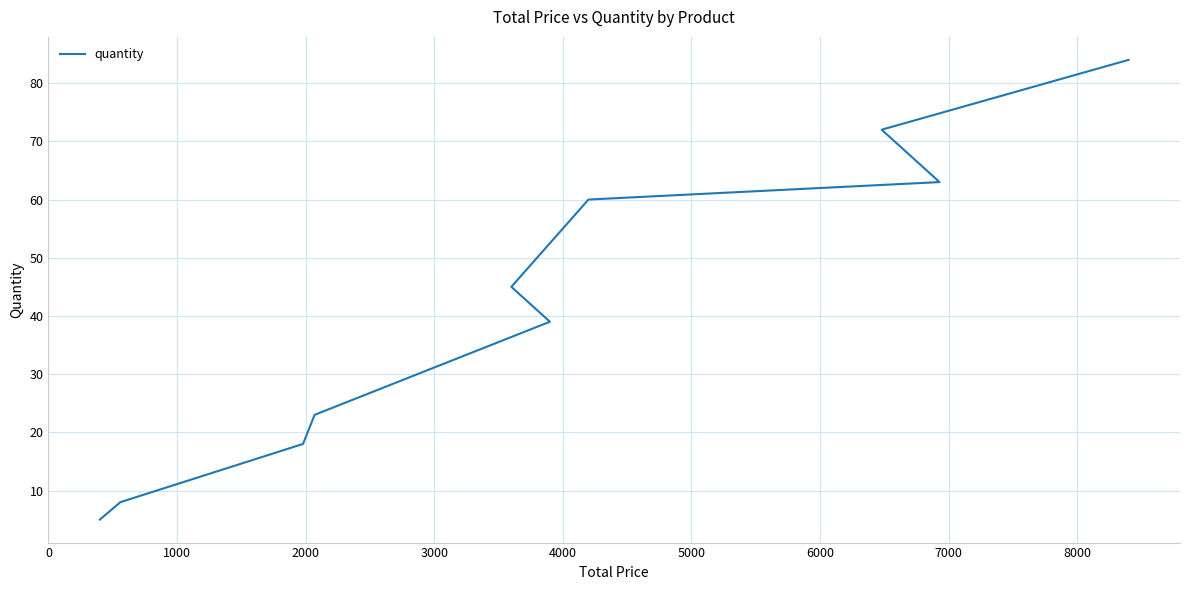

The value at 1000 is 108. True or false?

False